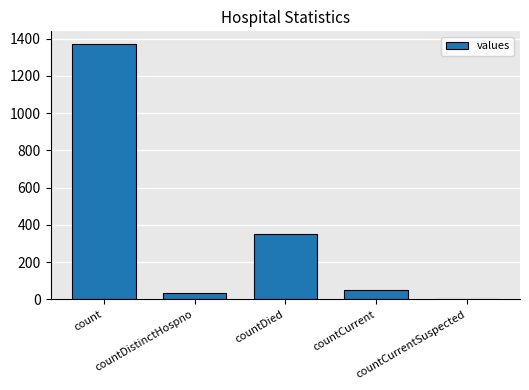

What is the maximum value shown in the chart?

1371